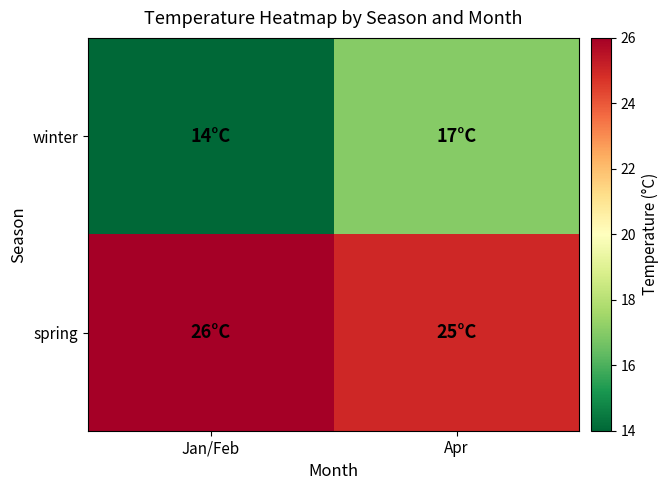

Between Jan/Feb and Apr, which series saw the biggest shift?

winter